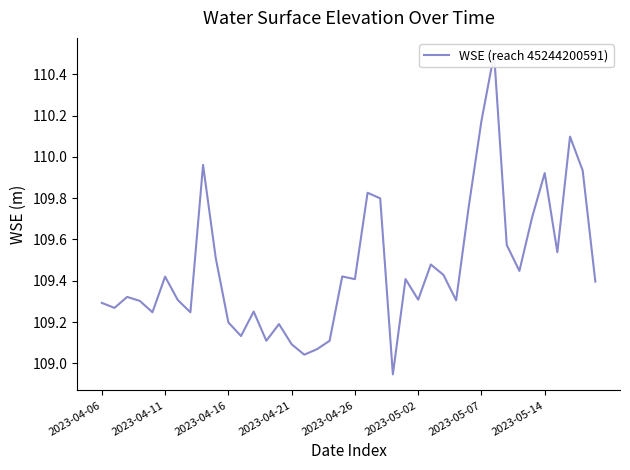

What is the difference between the maximum and minimum values?

1.6